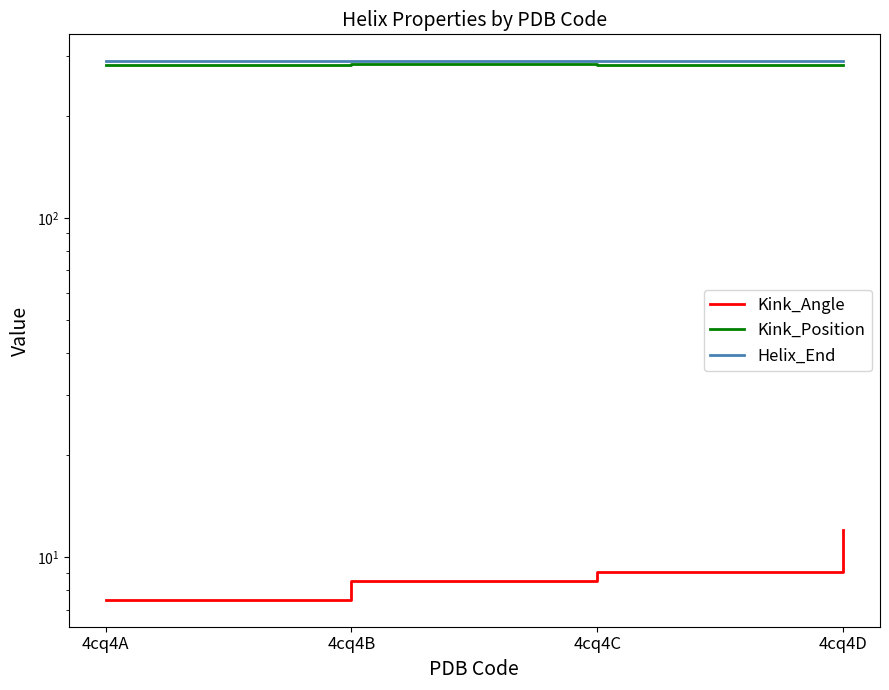

Is it true that Kink_Position equals 283.0 at 4cq4B?

True